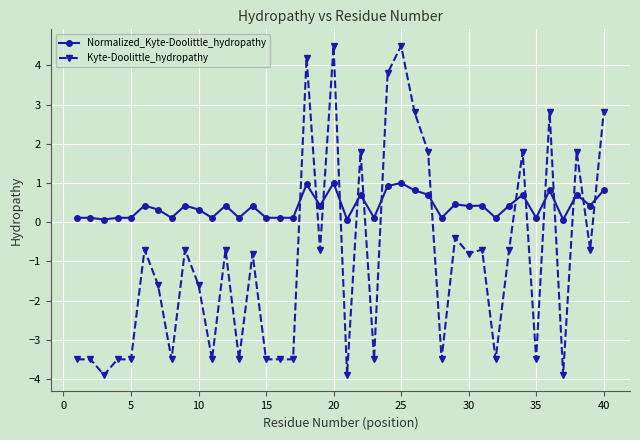

True or false: Normalized_Kyte-Doolittle_hydropathy has more than 1 points higher than both neighbors.

True